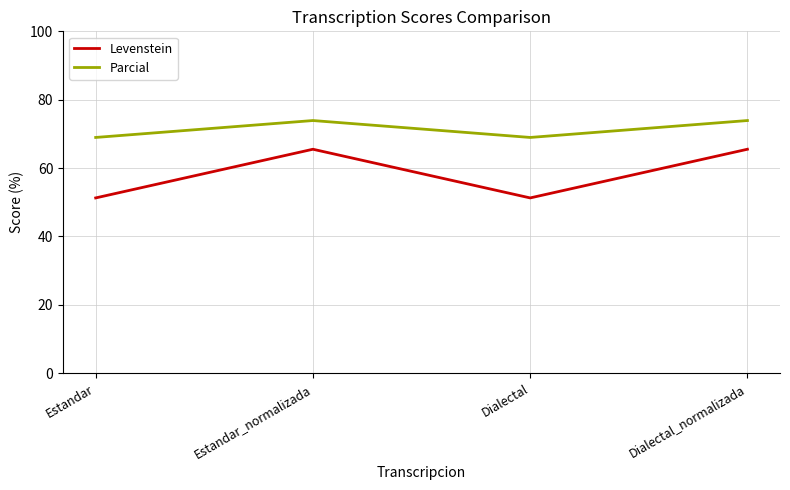

What is the highest value of the Parcial series?

73.9